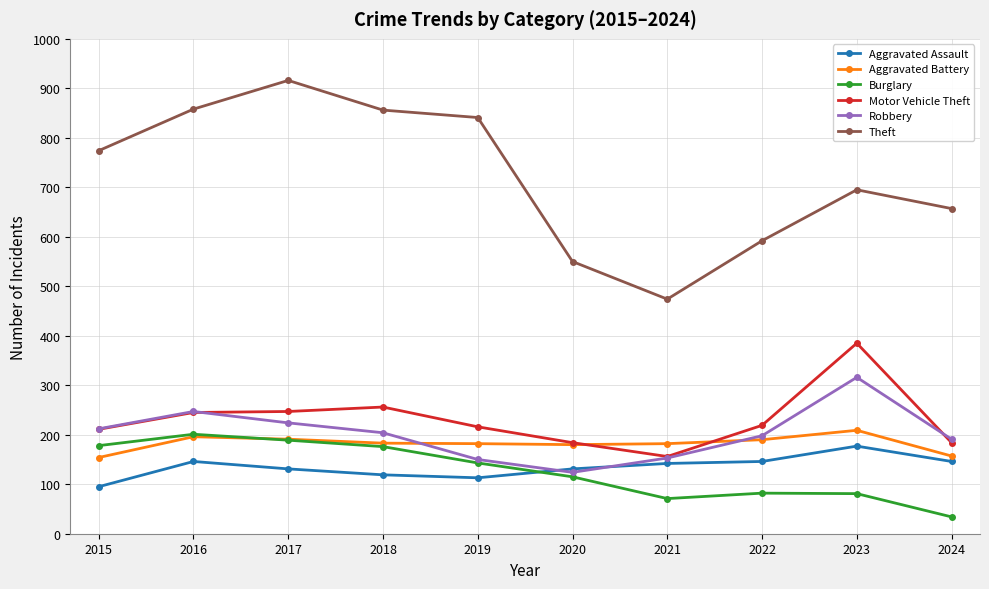

What is the spread (max minus min) of values at 2021?

403